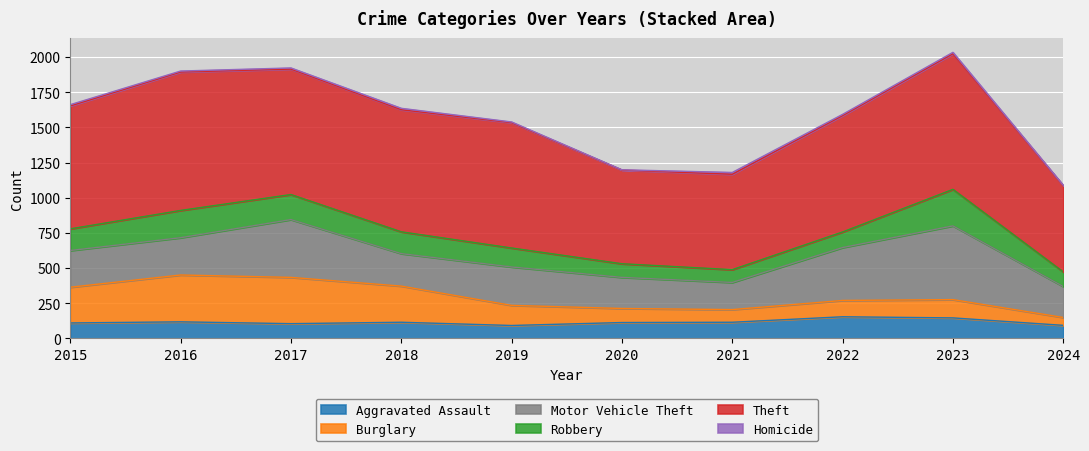

The value of Homicide at 2024 is 5. True or false?

False